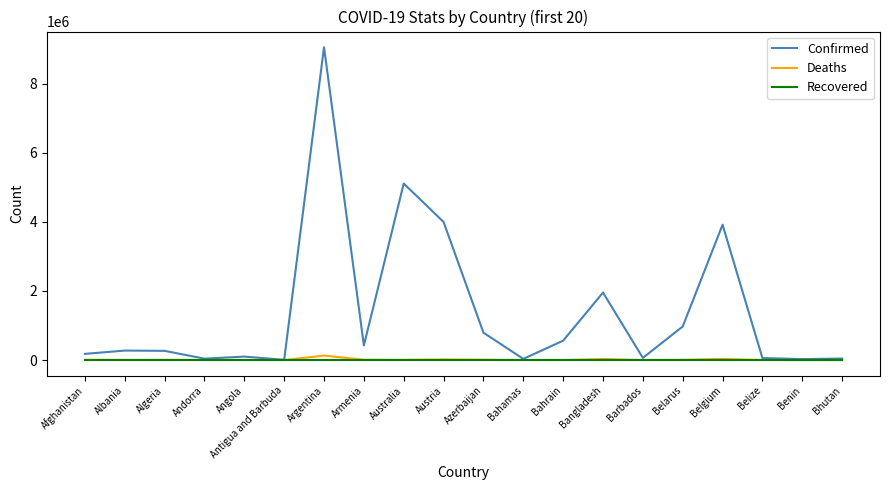

How many lines are shown in the chart?

3